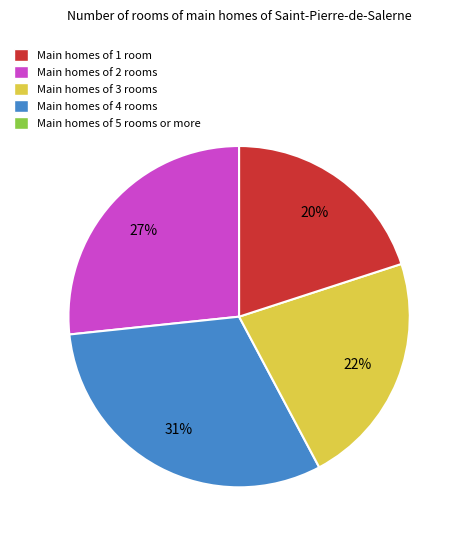

Does any single category account for the majority?

No